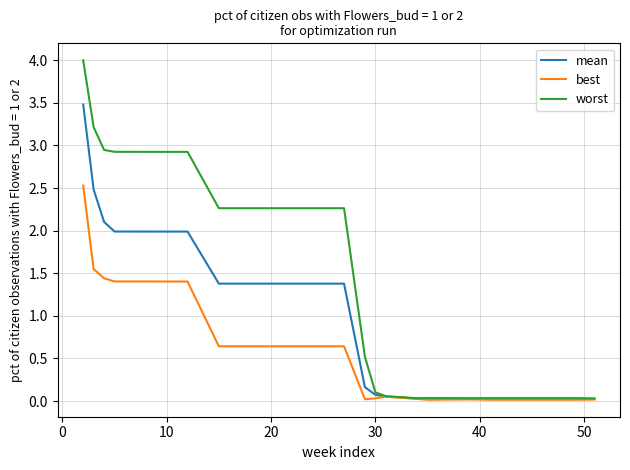

List the series in order of their overall mean, highest first.

worst, mean, best